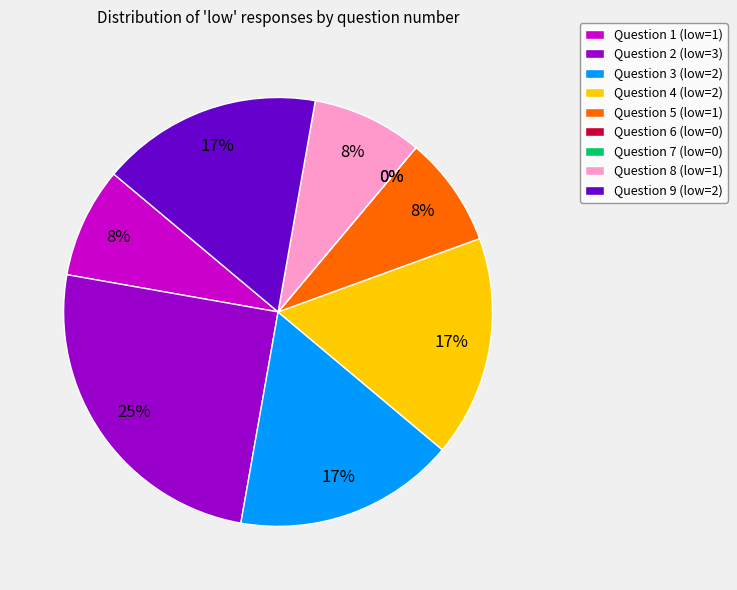

Which has a higher value, 6 or 2?

2